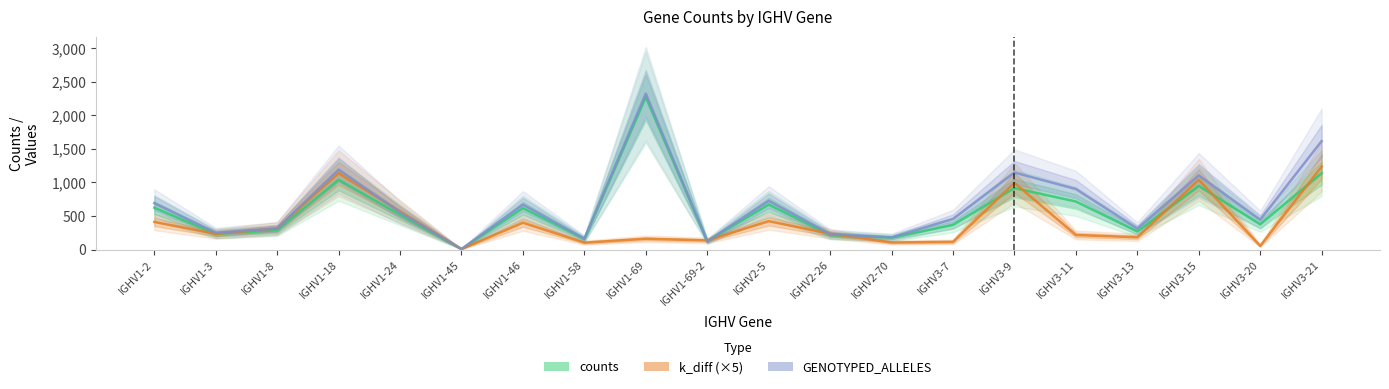

Which series has the widest spread of values?

GENOTYPED_ALLELES